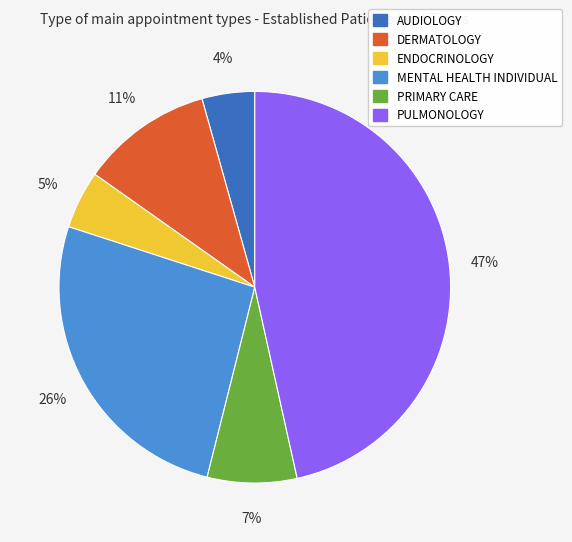

Does PULMONOLOGY represent more than half of the total?

No